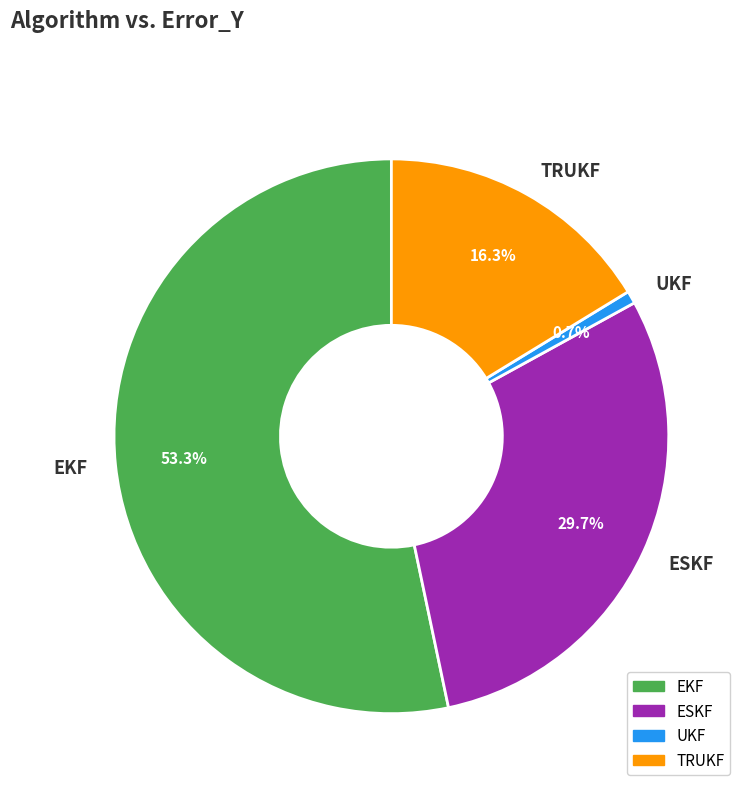

Rank the categories by value from lowest to highest.

UKF, TRUKF, ESKF, EKF